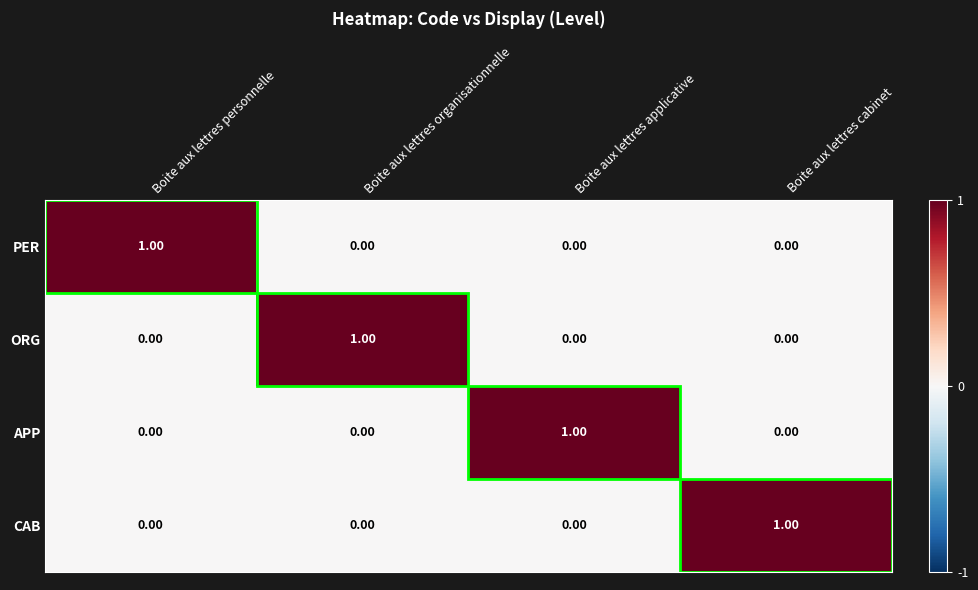

At which label does PER reach its peak?

Boite aux lettres personnelle